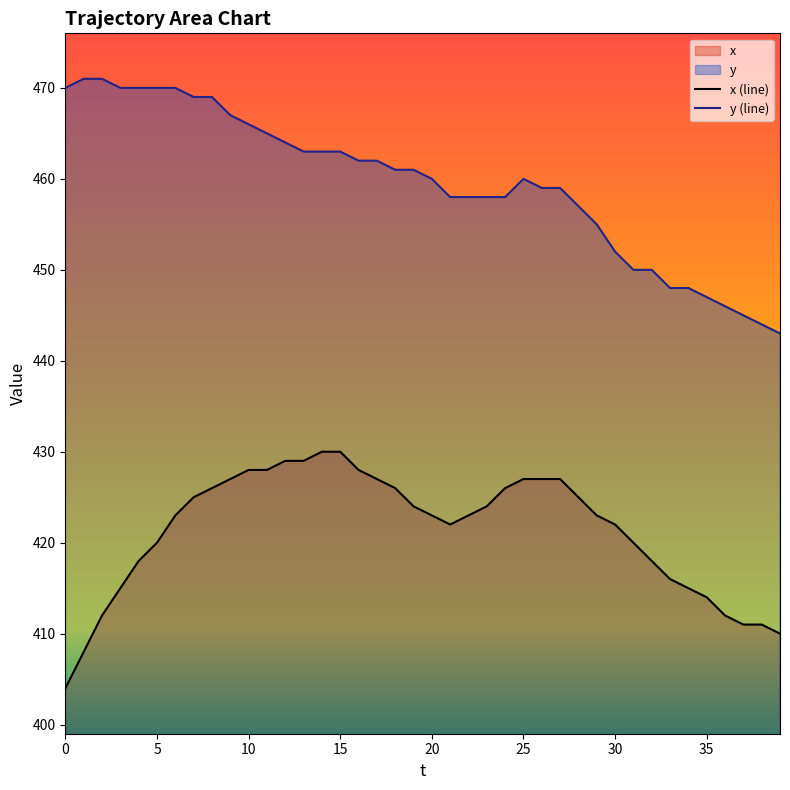

Rank the series by their average value, from lowest to highest.

x (line), y (line)